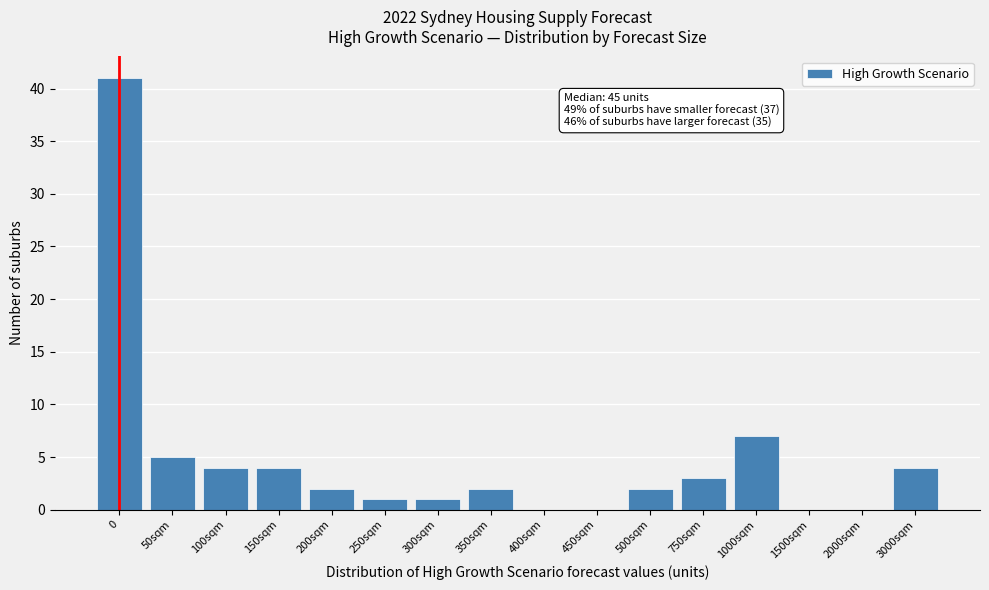

Reading right to left, what are all the values shown in this chart?

3000sqm=4	2000sqm=0	1500sqm=0	1000sqm=7	750sqm=3	500sqm=2	450sqm=0	400sqm=0	350sqm=2	300sqm=1	250sqm=1	200sqm=2	150sqm=4	100sqm=4	50sqm=5	0=41